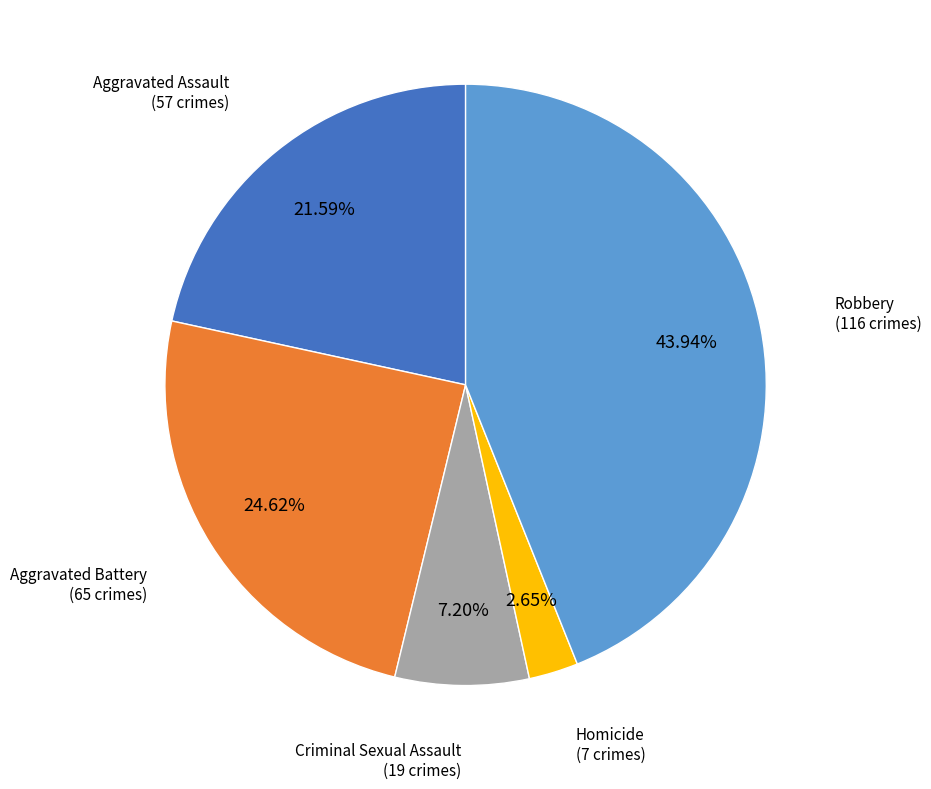

Count the number of slices in the pie.

5